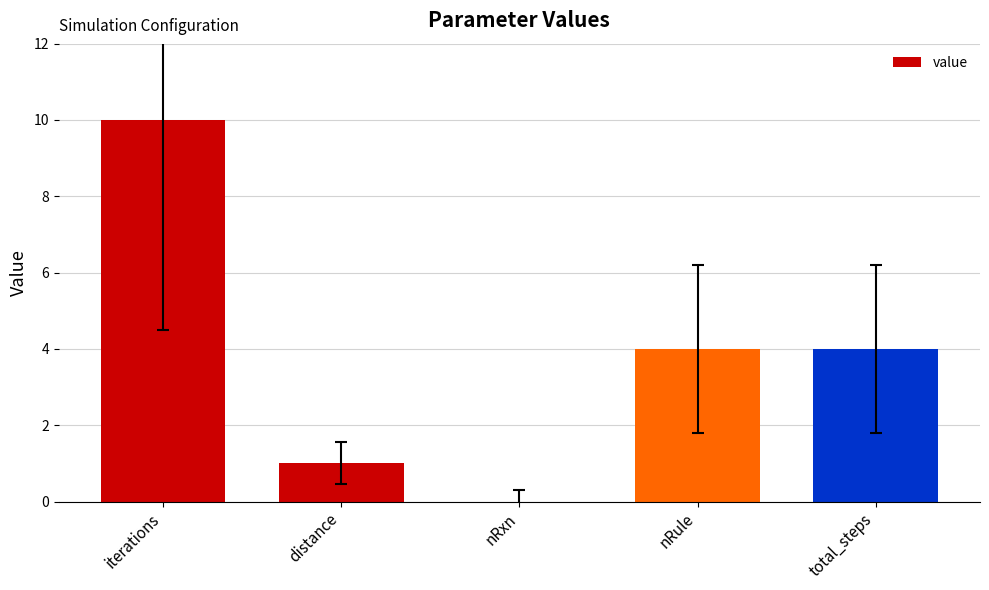

How many positive values are there?

4